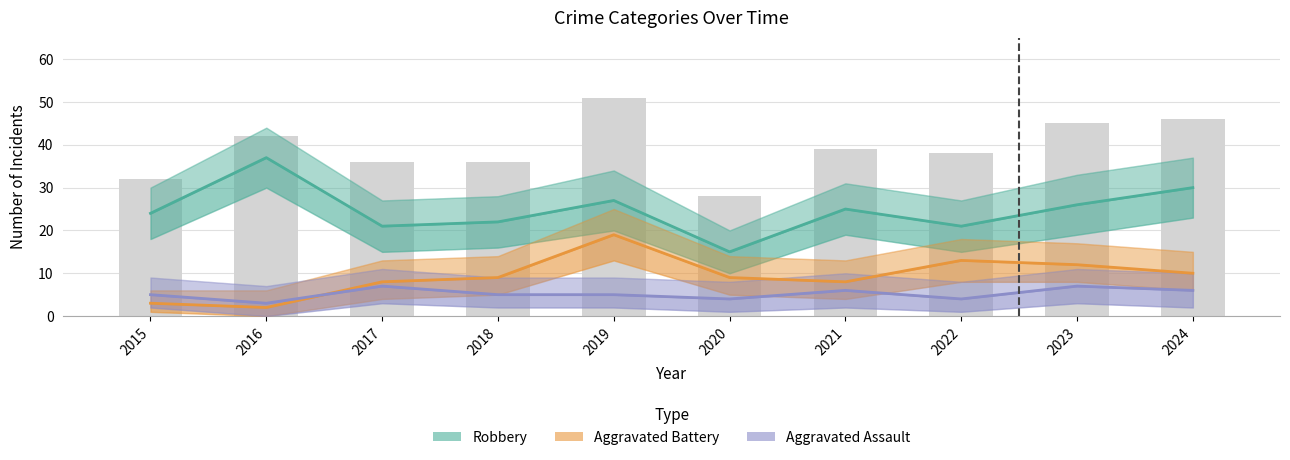

Where is Robbery nearest to the value 26?

2023